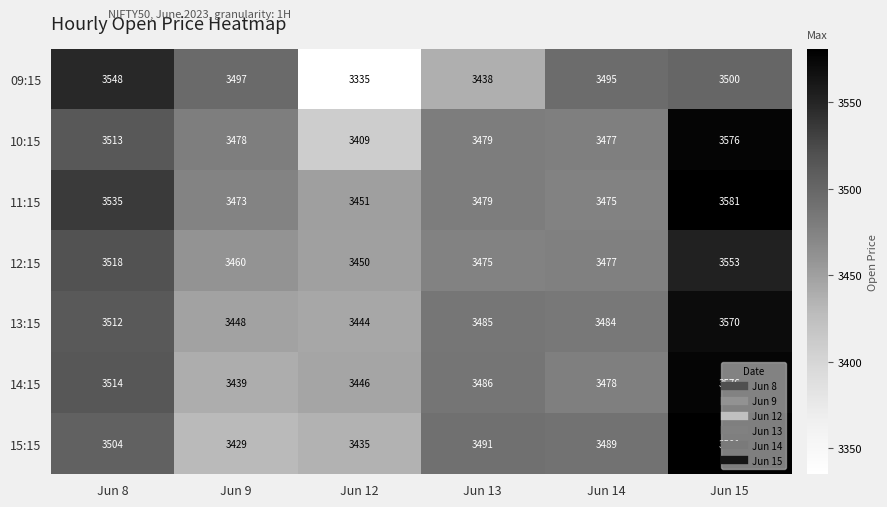

The 12:15 series shows 5269 at Jun 15. True or false?

False